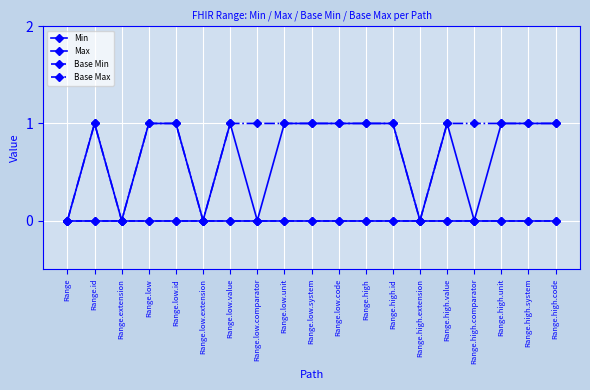

Does the chart have visible grid lines?

Yes